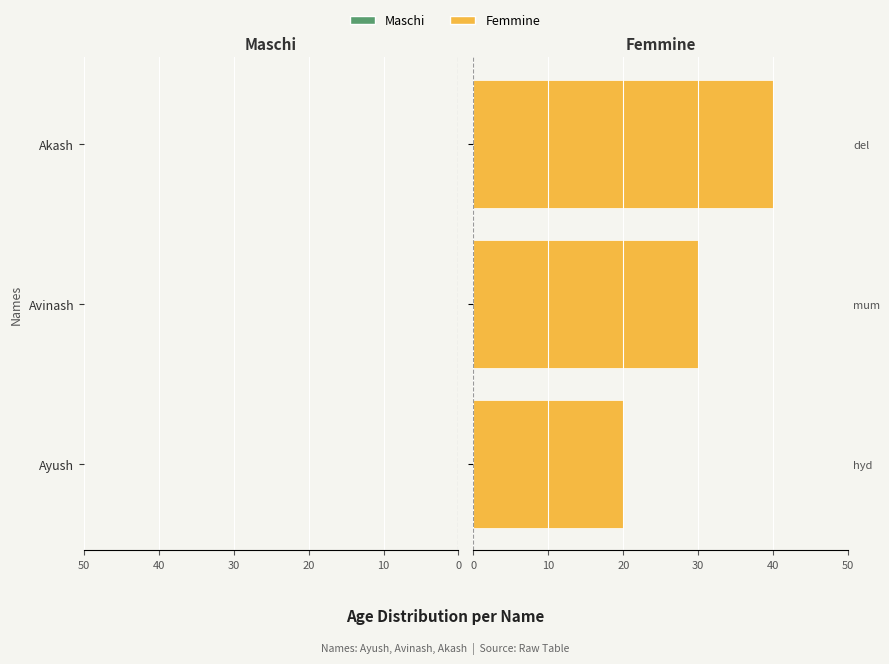

True or false: Femmine has a value of 28 at Ayush.

False